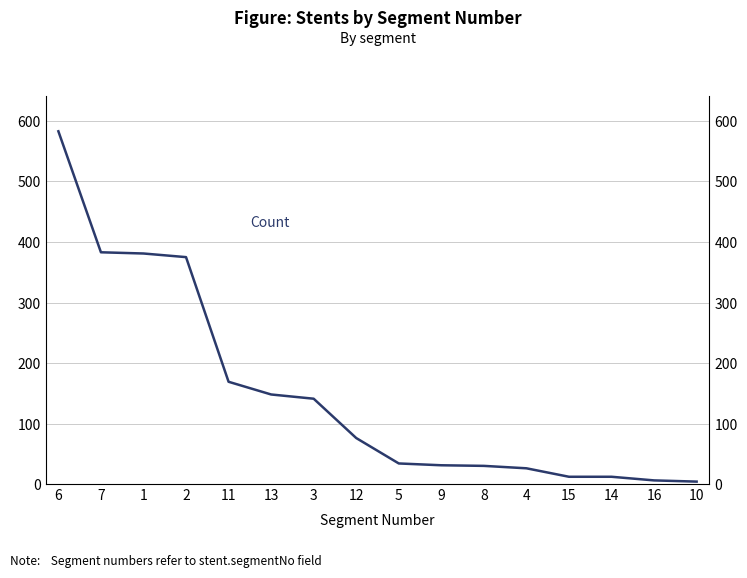

Read the value at 8.

30